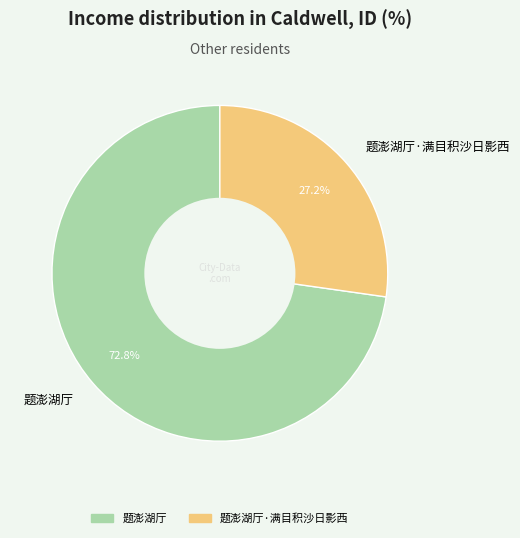

To the nearest percent, what is the combined percentage of 题澎湖厅·满目积沙日影西 and 题澎湖厅?

100%